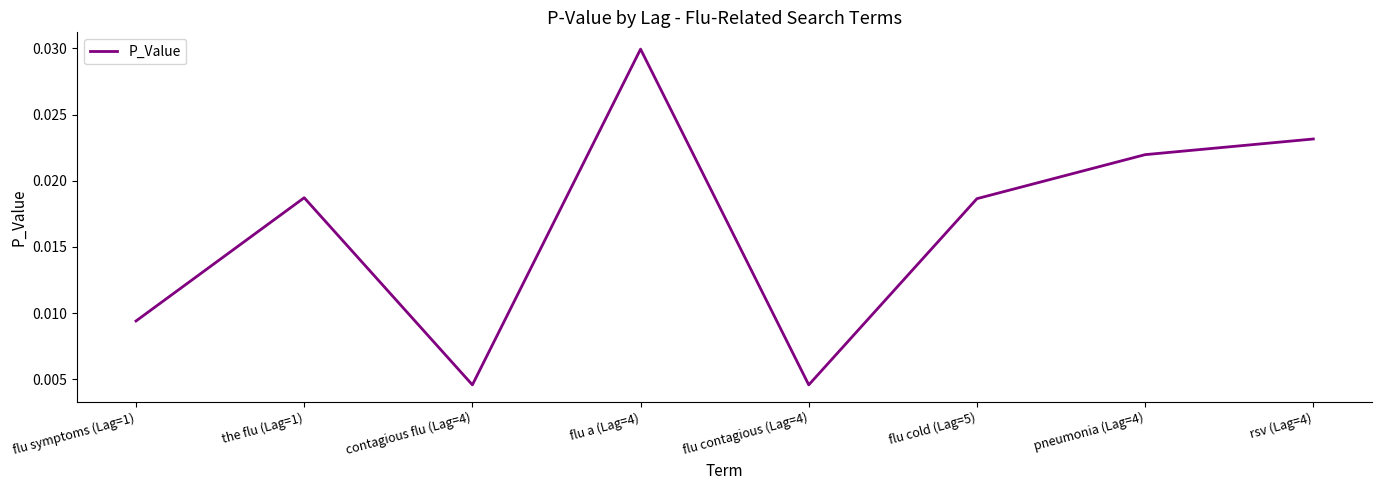

What position from the right is rsv (Lag=4)?

1